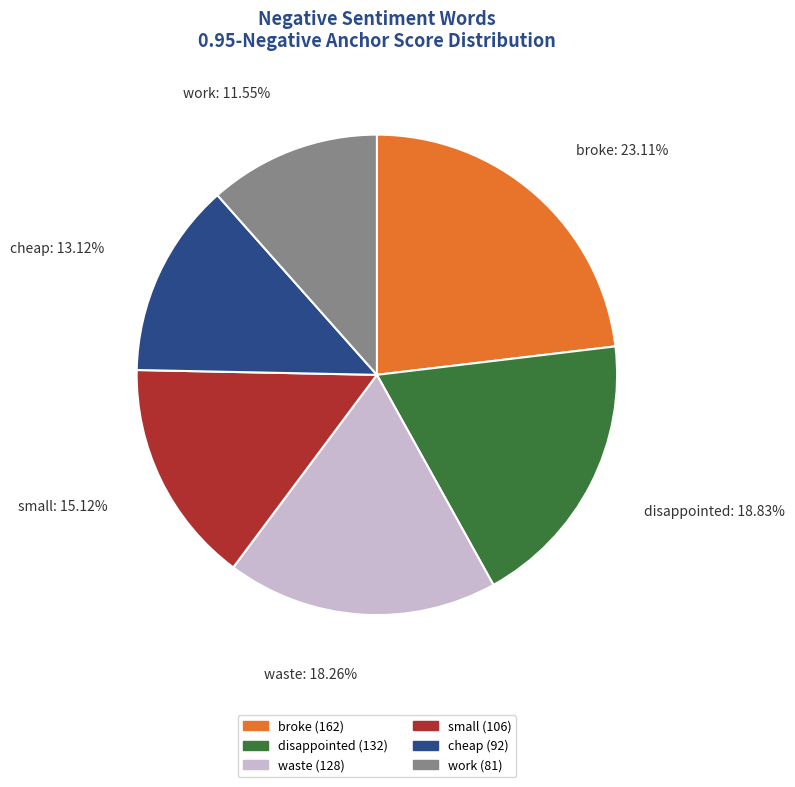

Does disappointed represent more than half of the total?

No